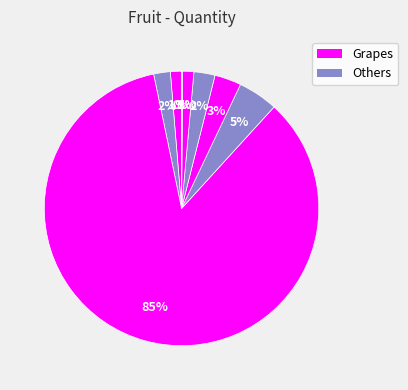

To the nearest percent, what is the average slice percentage?

12%